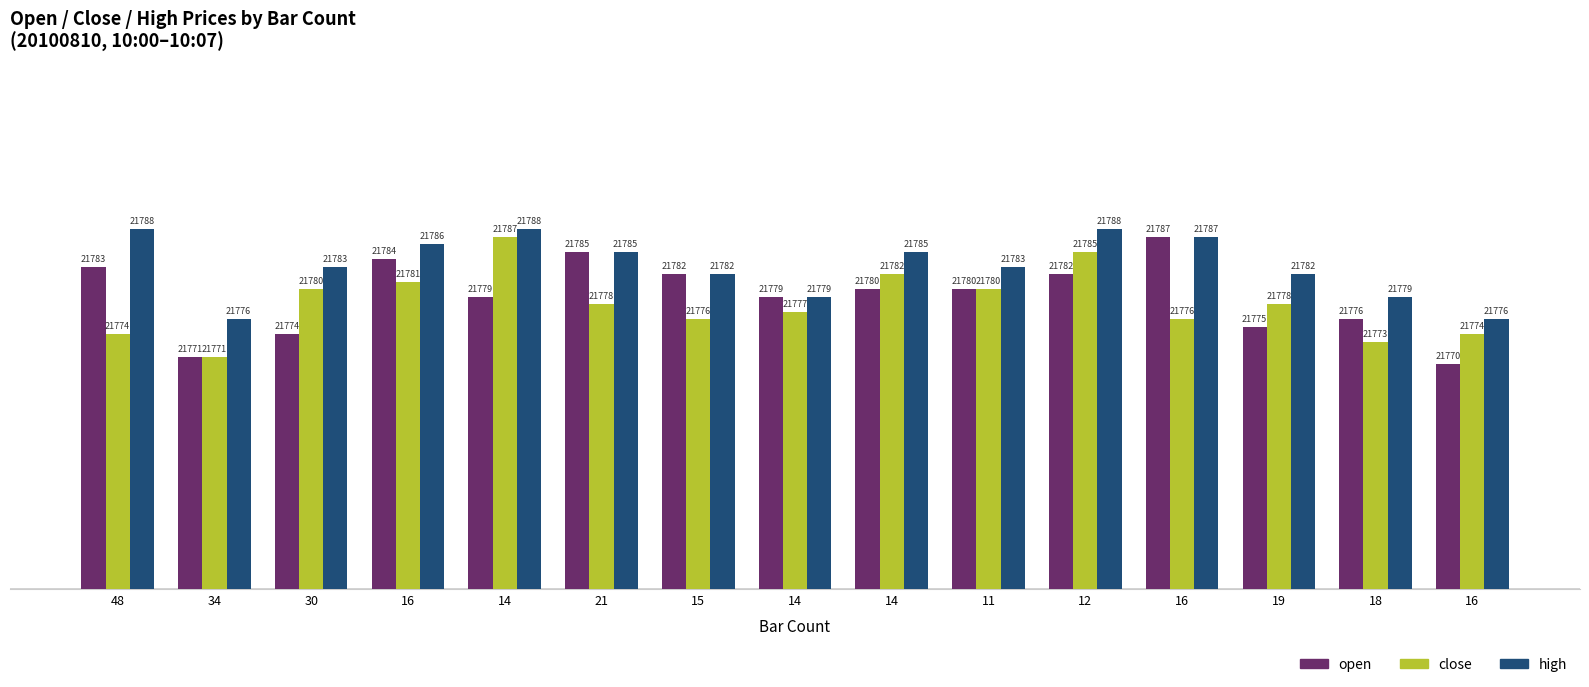

The value of open at 34 is 21771. True or false?

True